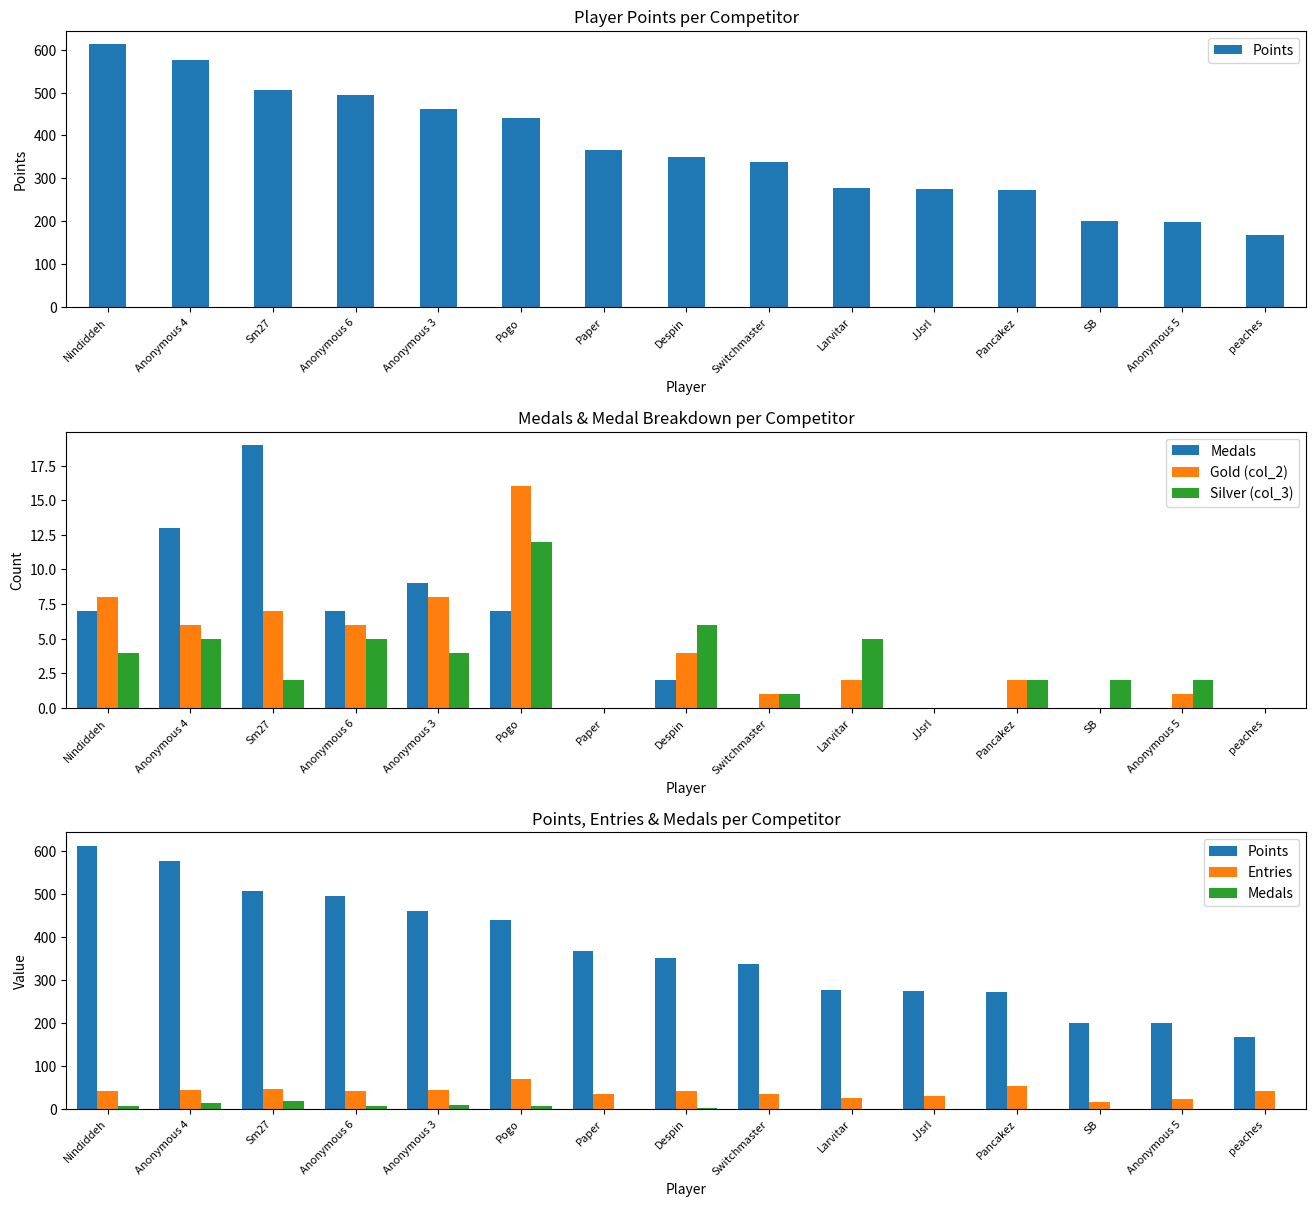

Which has a higher value, Switchmaster or SB?

Switchmaster